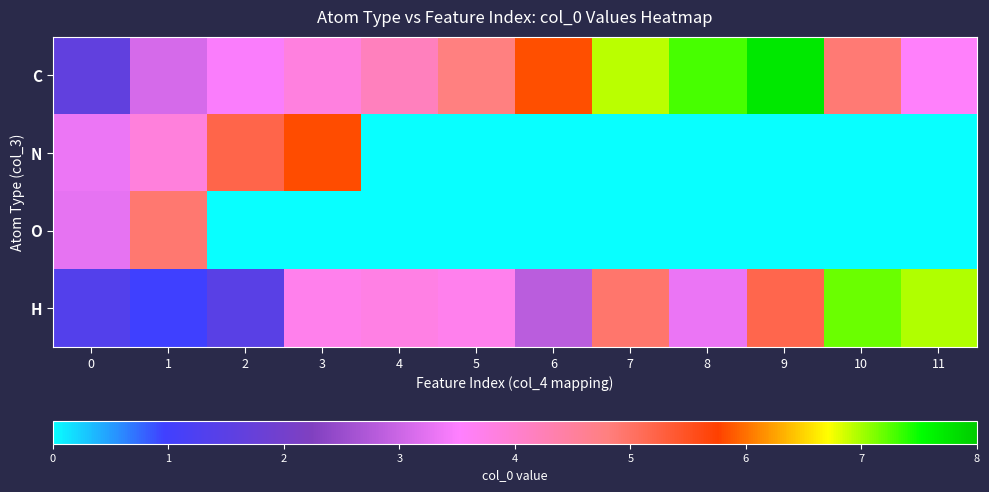

Reading right to left, what are all the values shown in this chart?

C: 11=3.6	10=4.9	9=7.7	8=7.3	7=6.9	6=5.8	5=4.8	4=4.2	3=3.8	2=3.5	1=3.1	0=1.6
N: 11=0.0	10=0.0	9=0.0	8=0.0	7=0.0	6=0.0	5=0.0	4=0.0	3=5.8	2=5.2	1=3.9	0=3.3
O: 11=0.0	10=0.0	9=0.0	8=0.0	7=0.0	6=0.0	5=0.0	4=0.0	3=0.0	2=0.0	1=4.9	0=3.3
H: 11=7.0	10=7.2	9=5.2	8=3.3	7=4.9	6=2.8	5=3.7	4=3.8	3=3.7	2=1.5	1=1.0	0=1.4